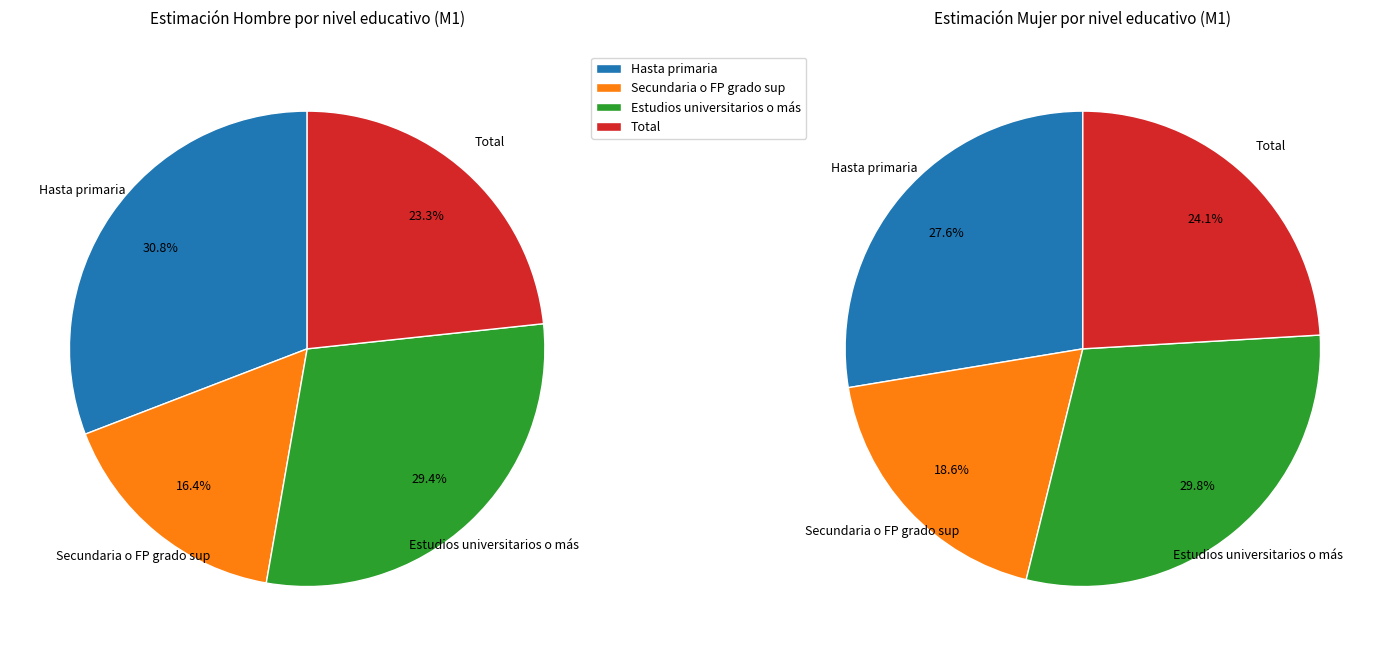

Rank the series by their maximum value, from highest to lowest.

Hombre M1, Mujer M1